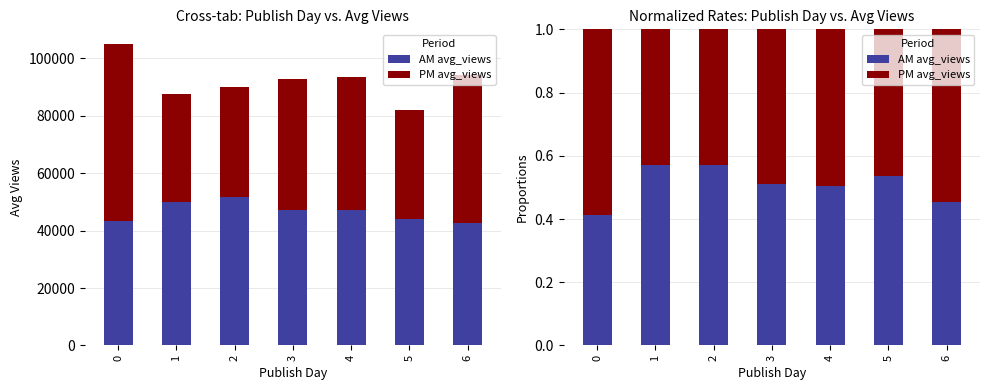

True or false: PM avg_views has a value of 0.5 at 6.

True